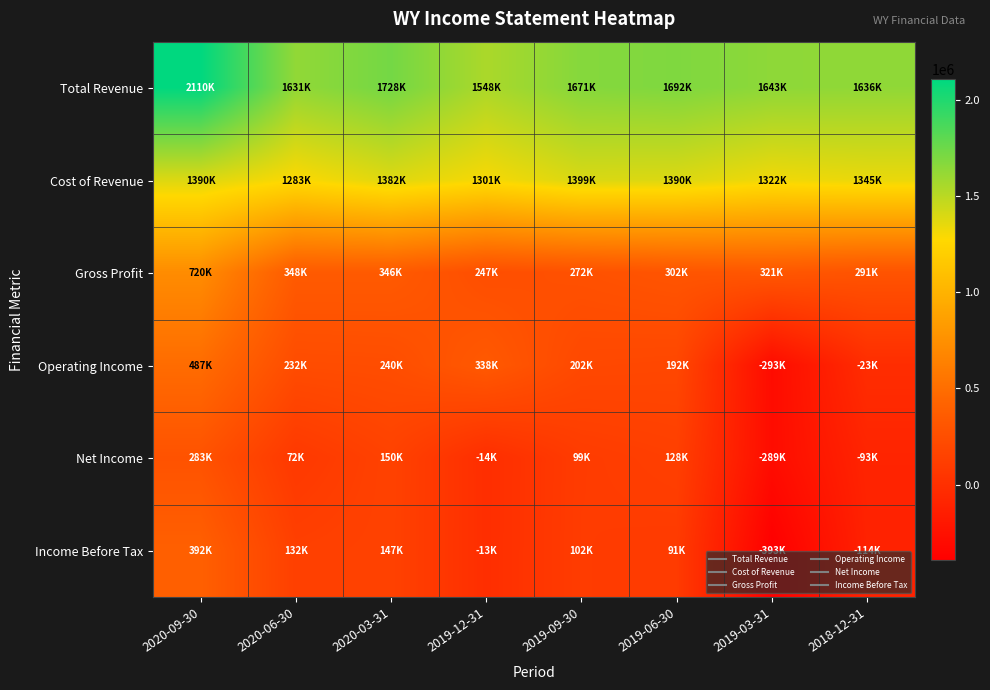

Which category has the highest value across all series?

2020-09-30